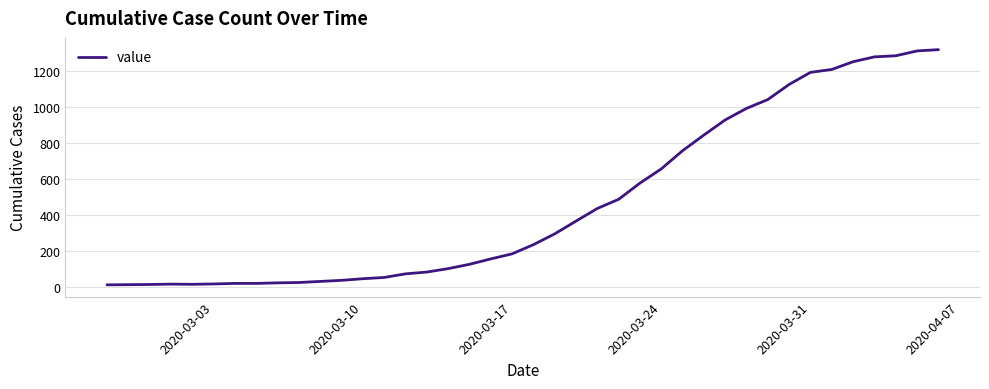

What is the difference between the maximum and minimum values?

1306